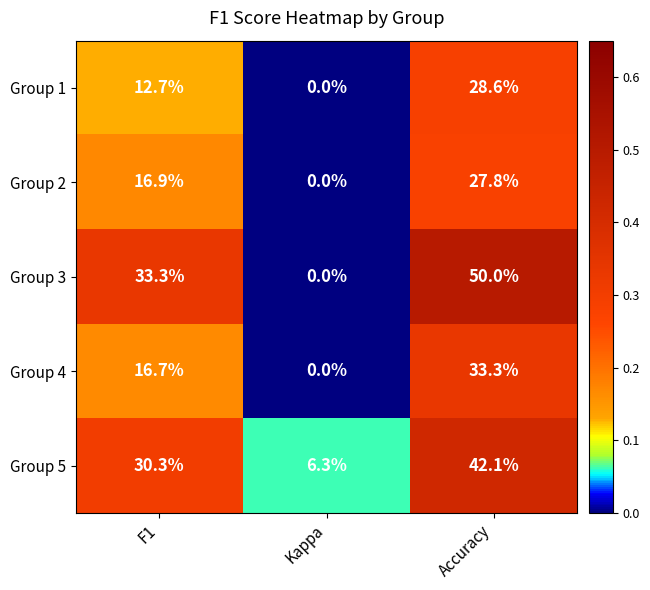

What is the difference between the maximum and minimum values in the Group 4 series?

33.3